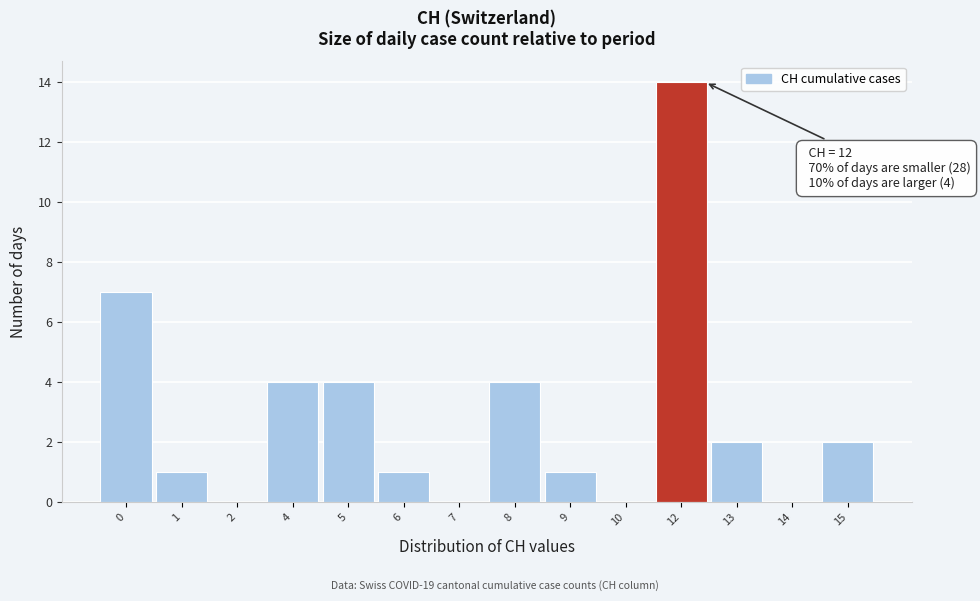

Reading left to right, what are all the values shown in this chart?

0=7	1=1	2=0	4=4	5=4	6=1	7=0	8=4	9=1	10=0	12=14	13=2	14=0	15=2